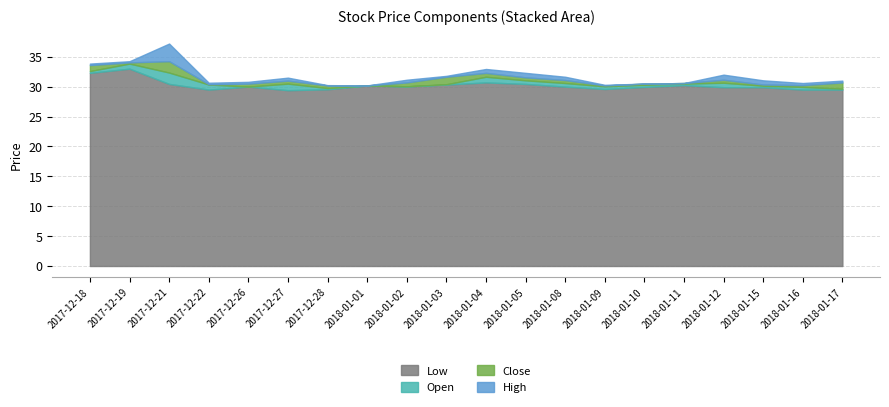

What is the label of the 20th point from the left?

2018-01-17